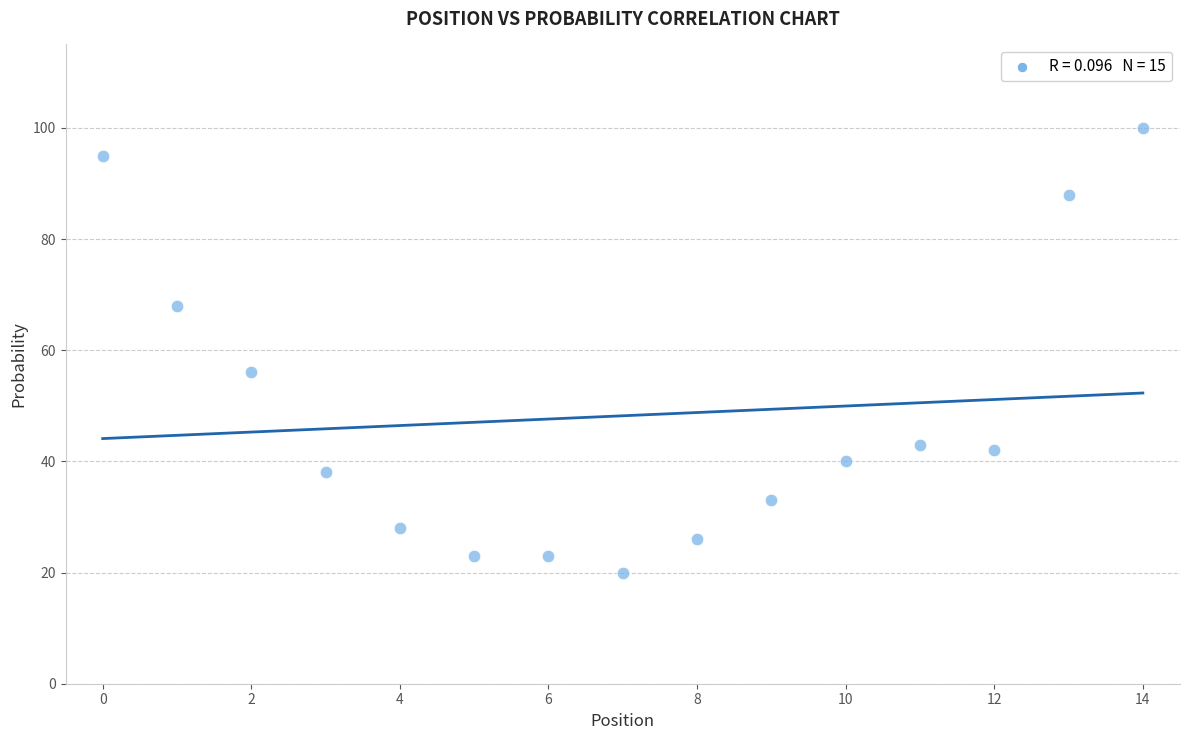

What is the range of Y values (max minus min)?

80